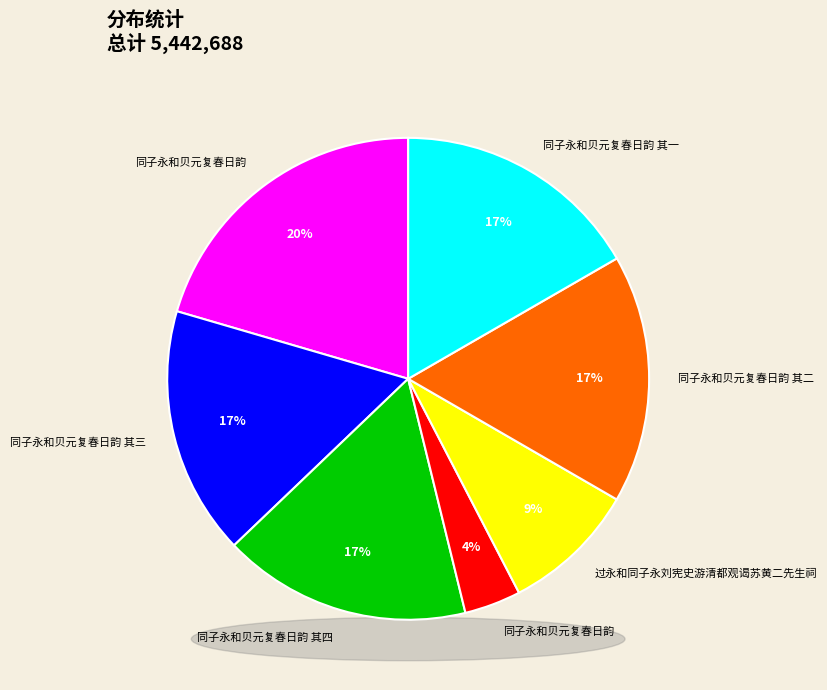

To the nearest percent, what is the combined percentage of 同子永和贝元复春日韵 其三 and 同子永和贝元复春日韵?

37%